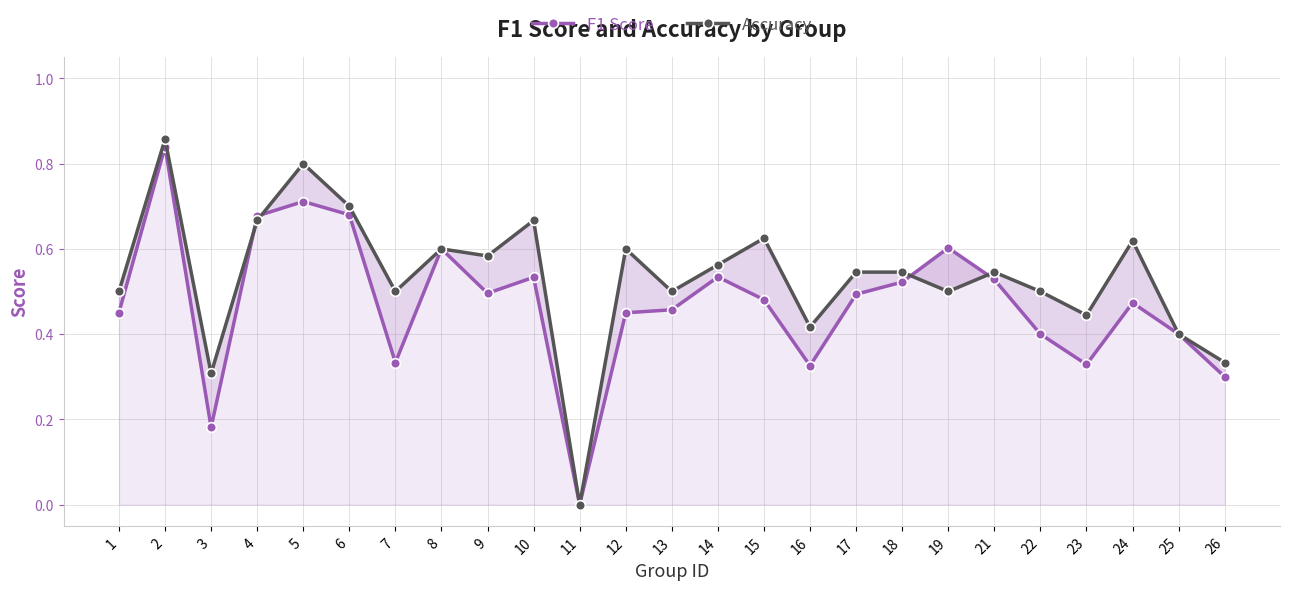

At which category is the sum across all series the highest?

2